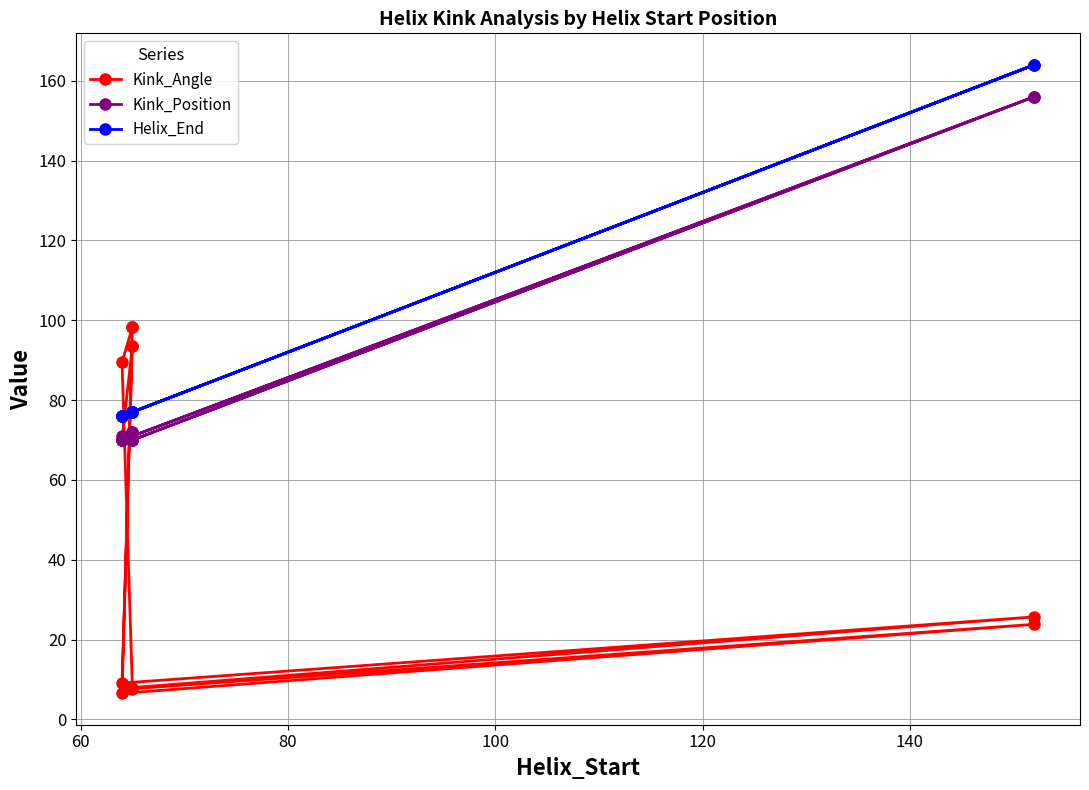

Reading right to left, what are all the values shown in this chart?

Kink_Angle: 70.0	93.7	93.7	9.1	25.7	8.0	89.5	98.3	98.3	6.6	23.8	7.7
Kink_Position: 70.0	70.0	70.0	70.0	156.0	70.0	71.0	72.0	72.0	70.0	156.0	70.0
Helix_End: 76.0	77.0	77.0	76.0	164.0	77.0	76.0	77.0	77.0	76.0	164.0	77.0